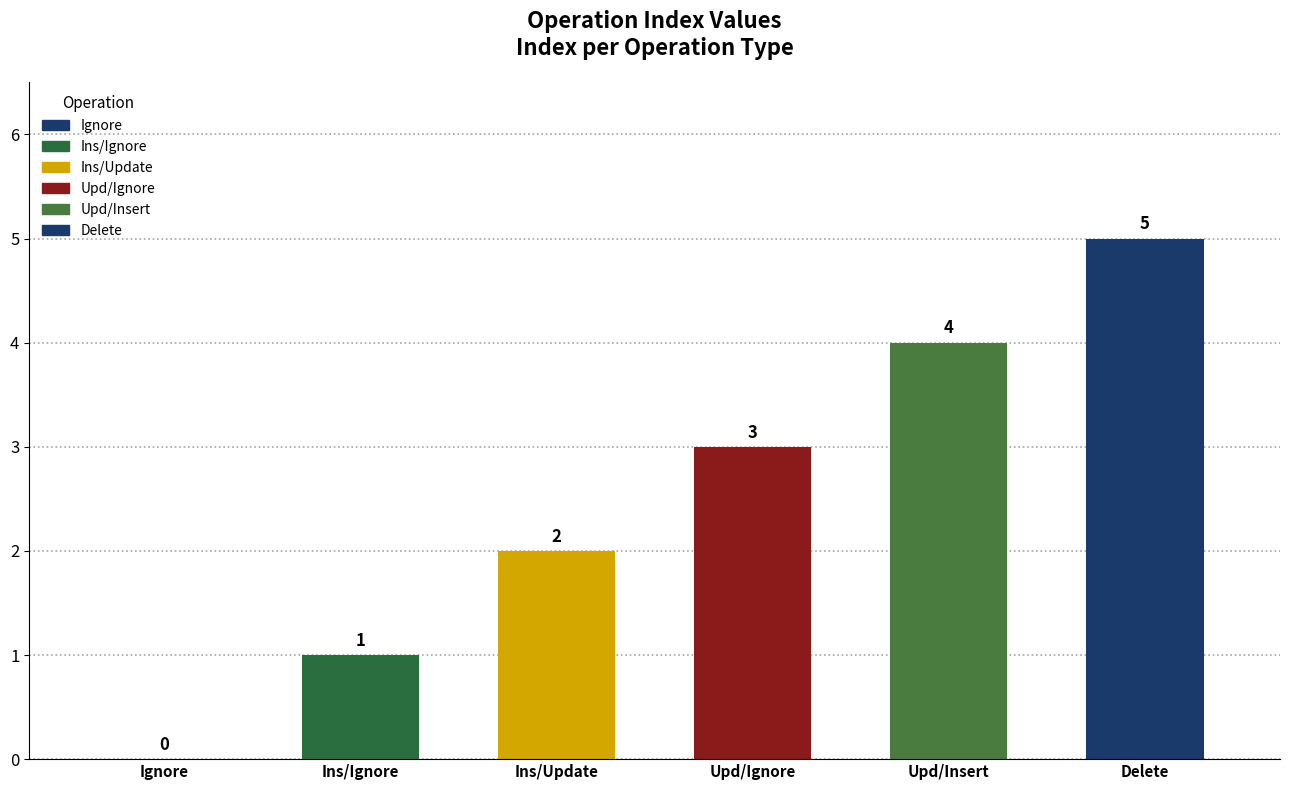

Rank the categories by value from highest to lowest.

Delete, Upd/Insert, Upd/Ignore, Ins/Update, Ins/Ignore, Ignore